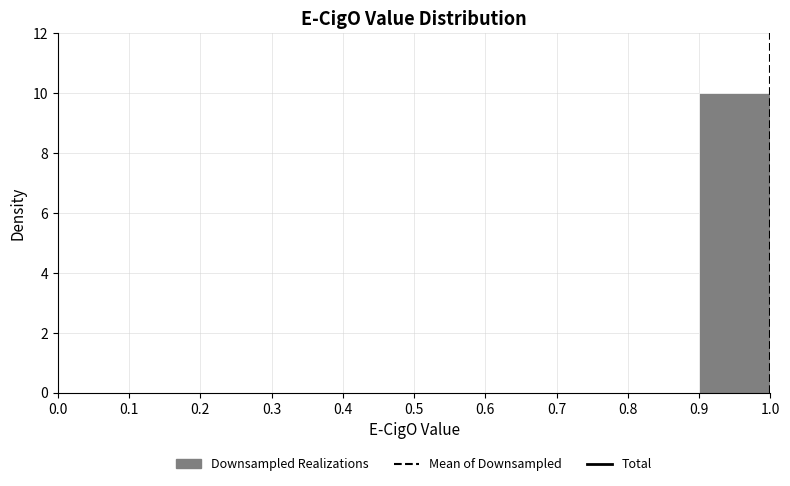

Over which range of the x-axis is the bar tallest?

0.9 to 1.0